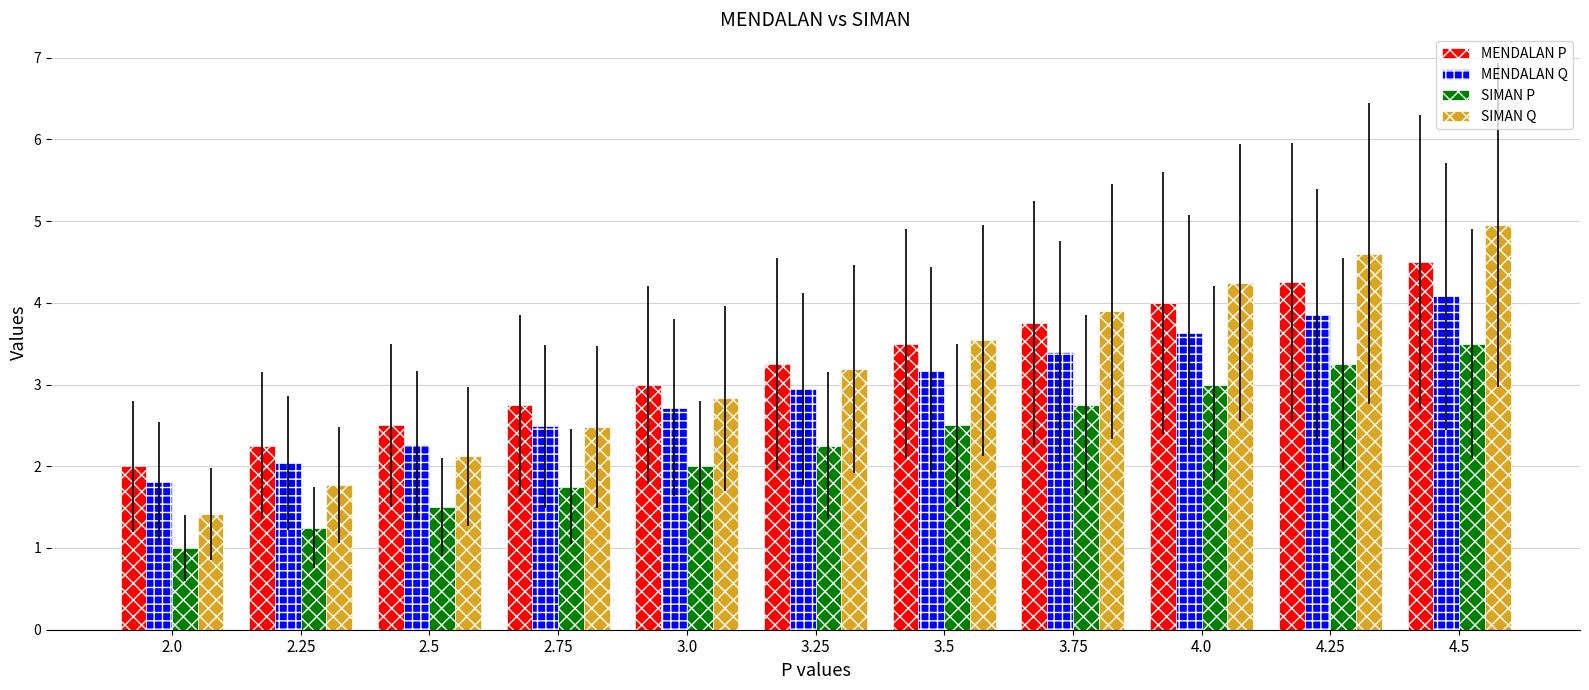

At which label does MENDALAN P reach its peak?

4.5